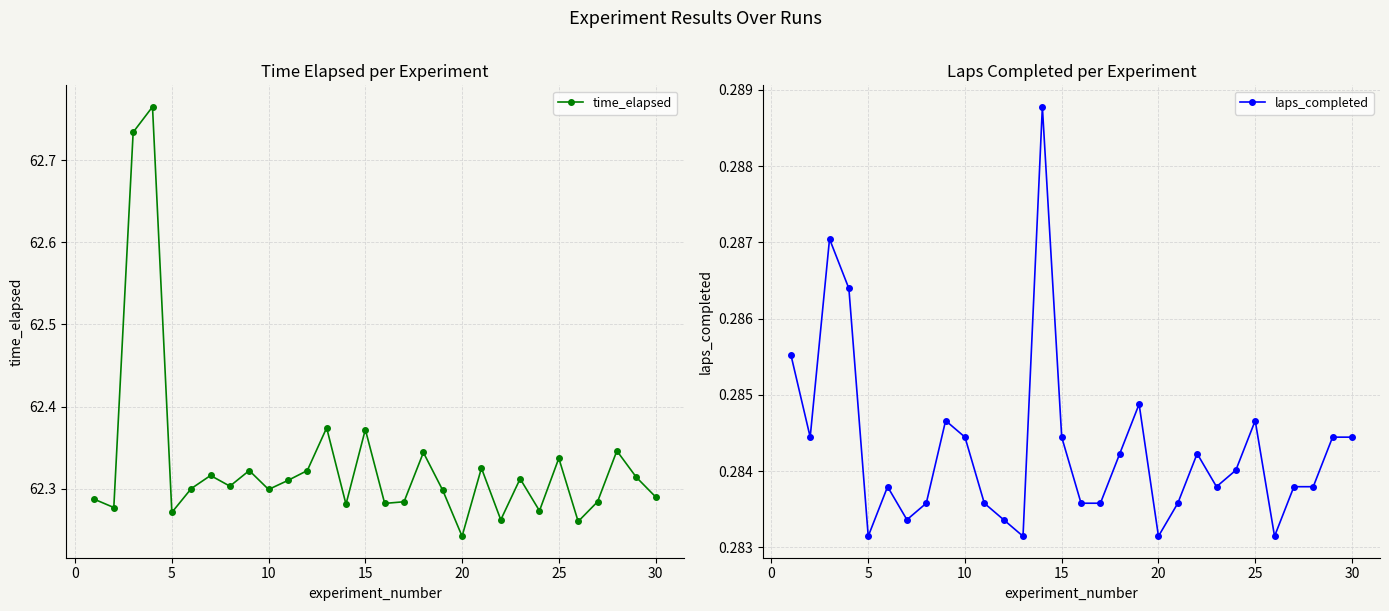

The time_elapsed series shows 81.8 at 30. True or false?

False